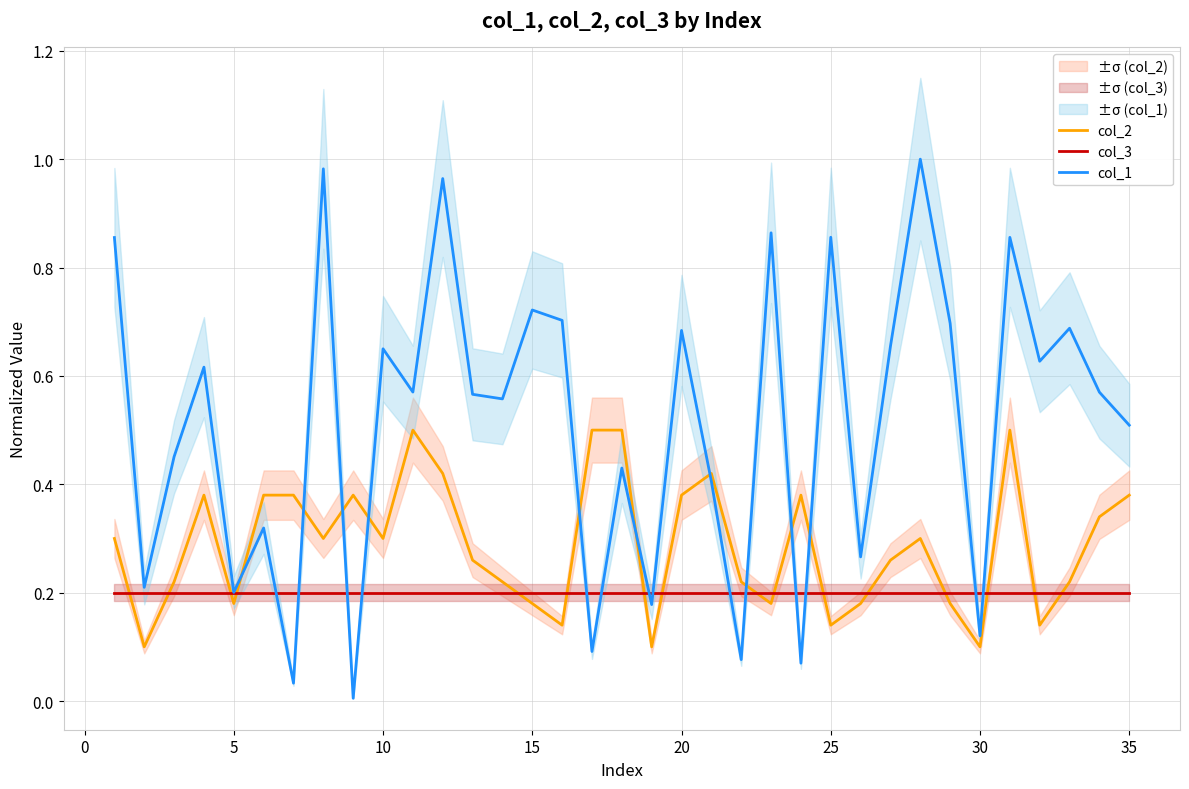

Is it true that col_3 equals 0.3 at 30?

False